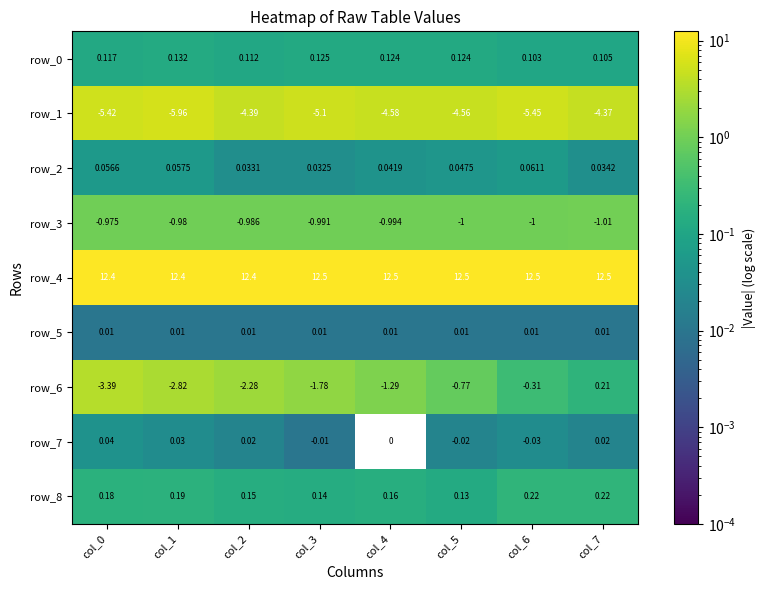

How many series are shown in this chart?

9